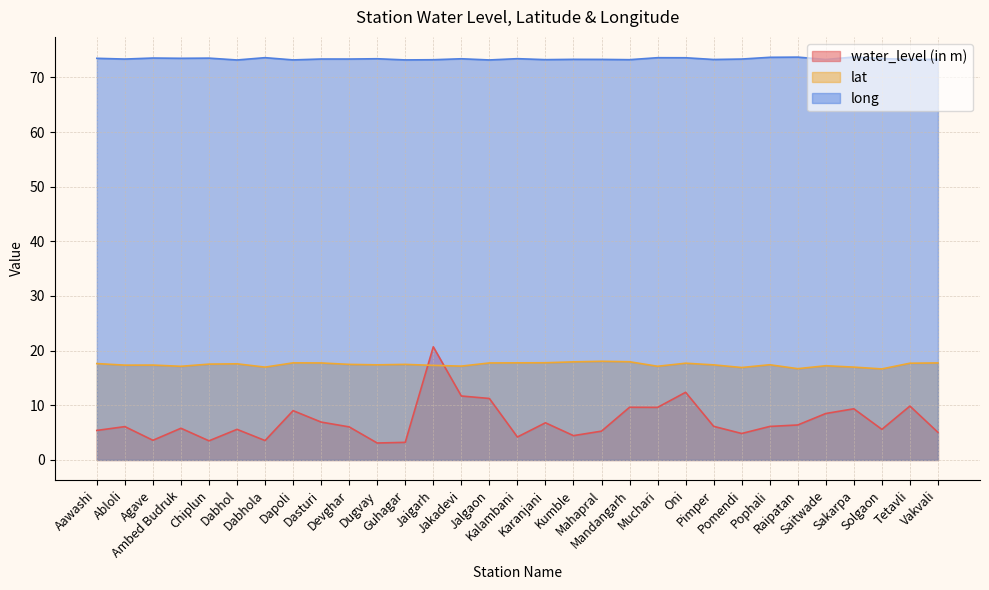

Between Aawashi and Pomendi, which series saw the biggest shift?

lat